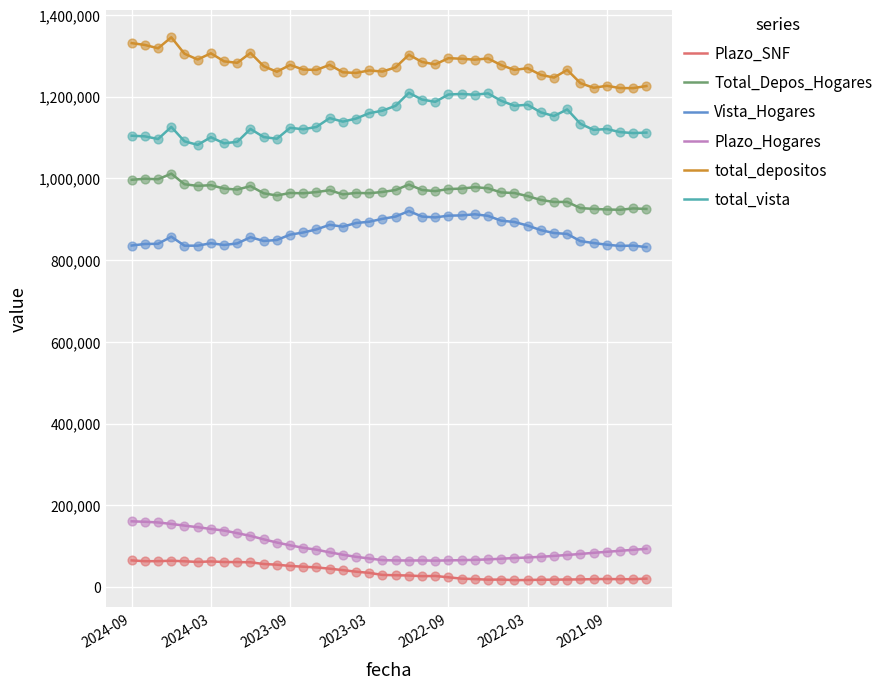

True or false: Plazo_Hogares and Total_Depos_Hogares cross at least once.

False